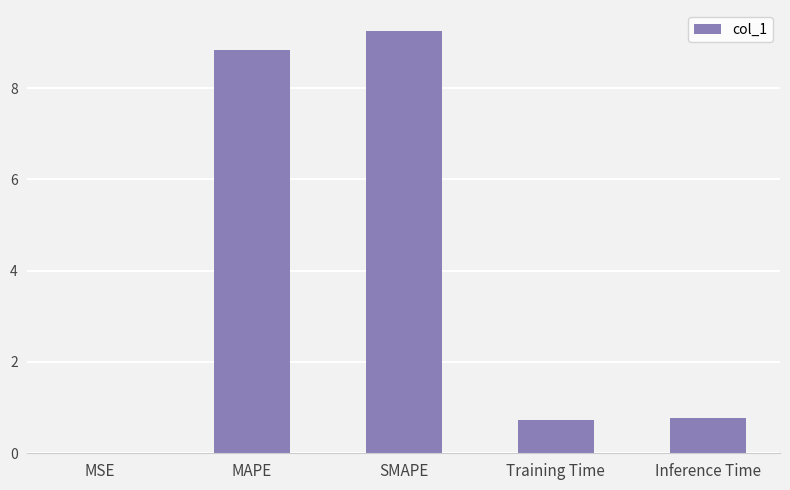

What is the sum of the values at SMAPE and Training Time?

10.0